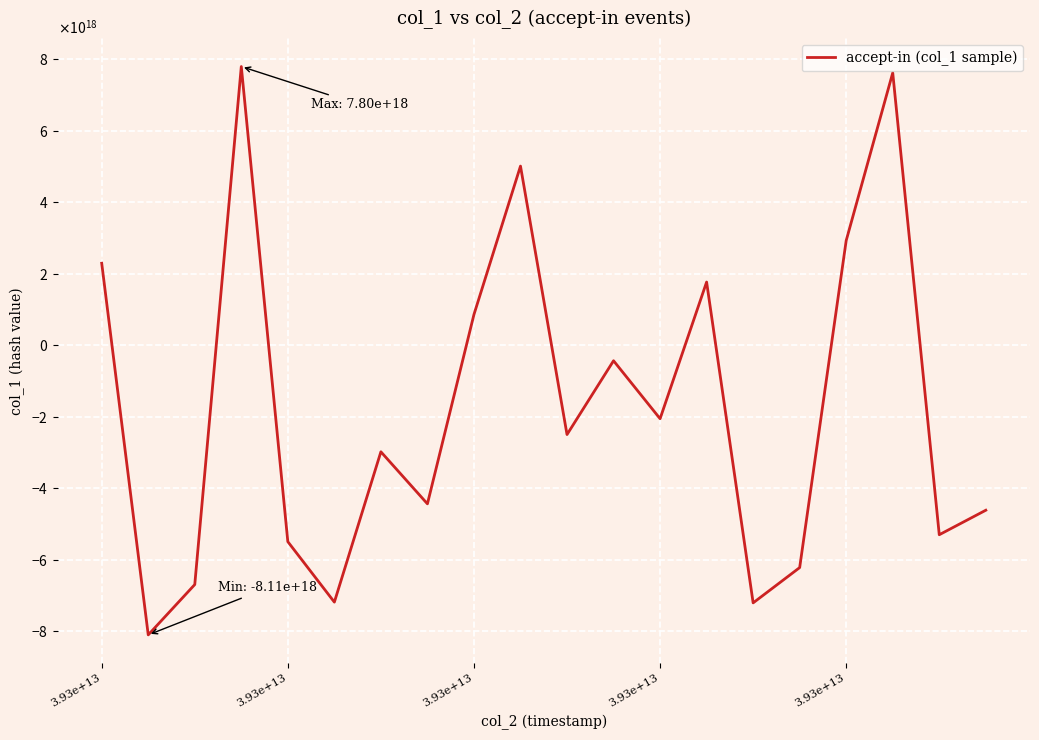

At which category does the data reach its first local valley?

3.93e+13